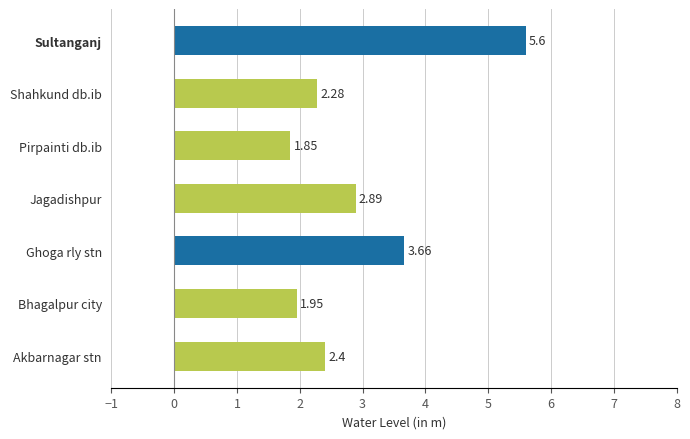

Between Pirpainti db.ib and Shahkund db.ib, which is larger?

Shahkund db.ib